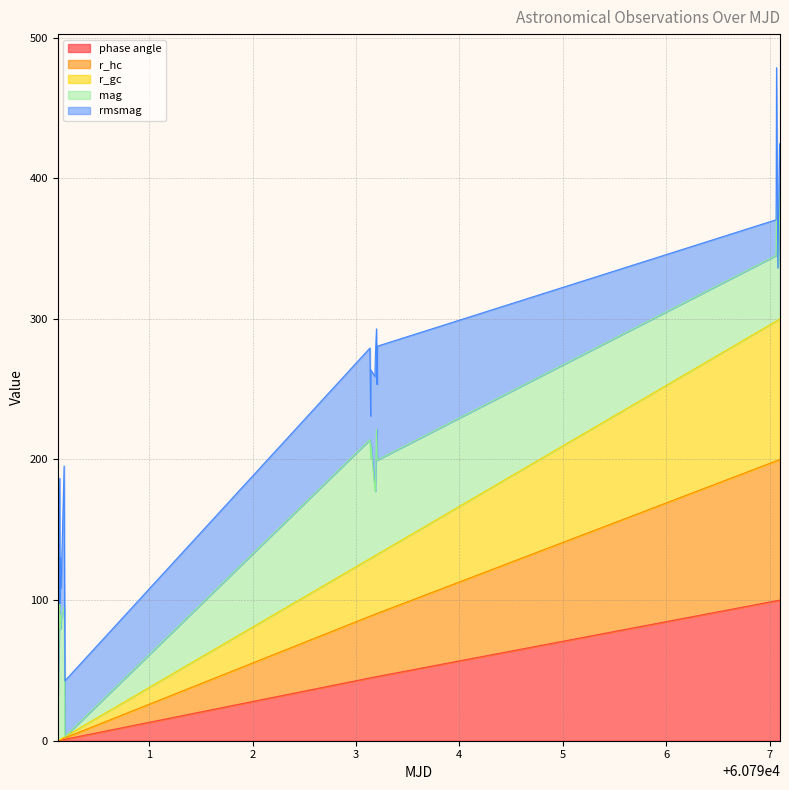

True or false: r_gc and r_hc intersect in this chart.

False